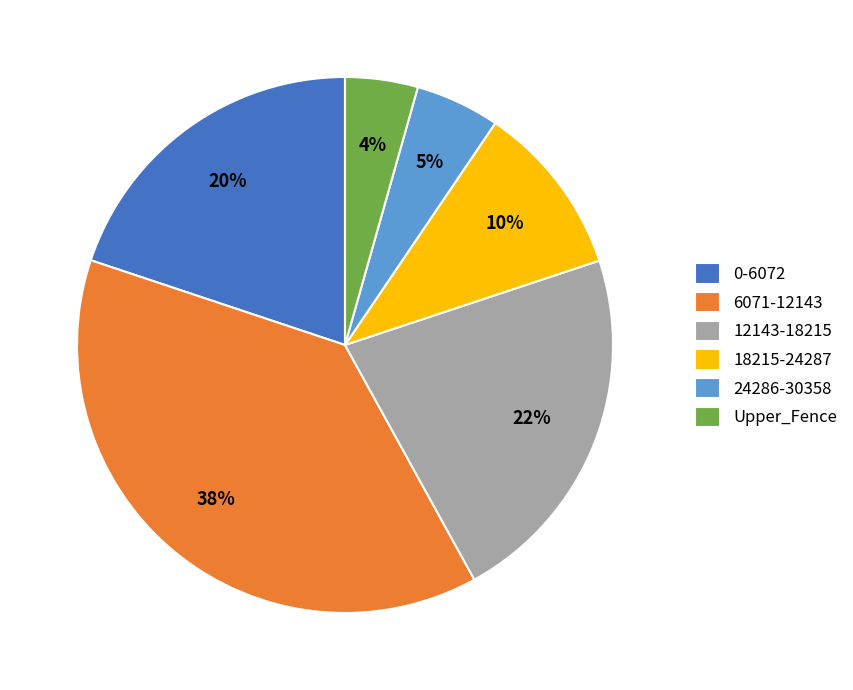

Approximately how many times larger is the value at Upper_Fence compared to 0-6072?

0.2